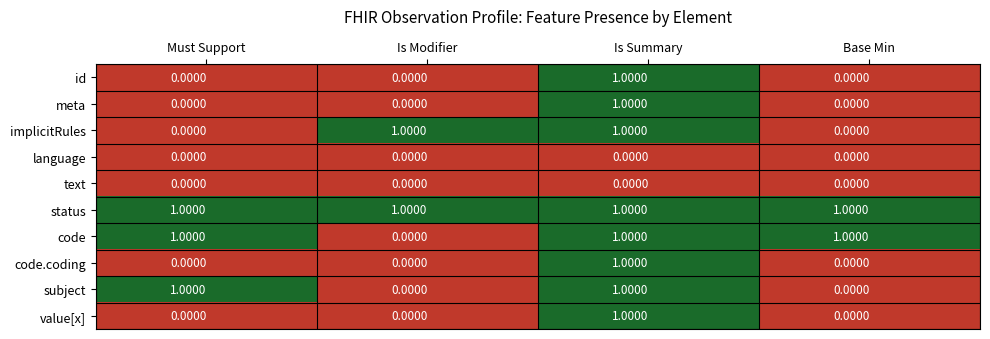

How many values in code.coding are above zero?

1